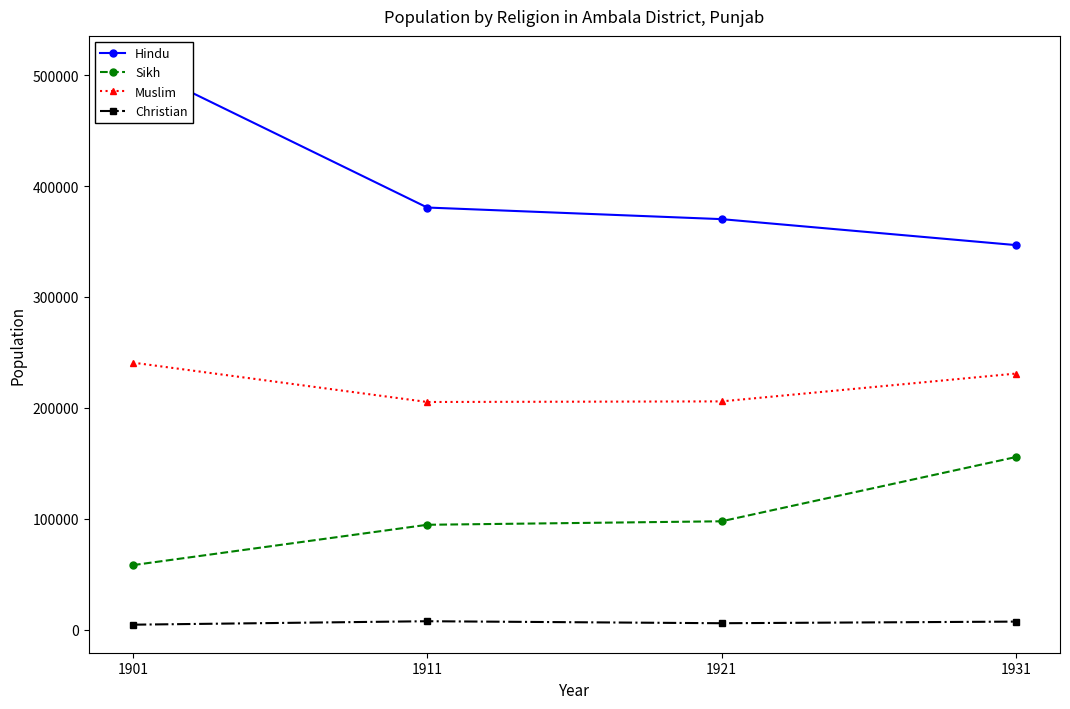

At how many categories does at least one series exceed 146056?

4